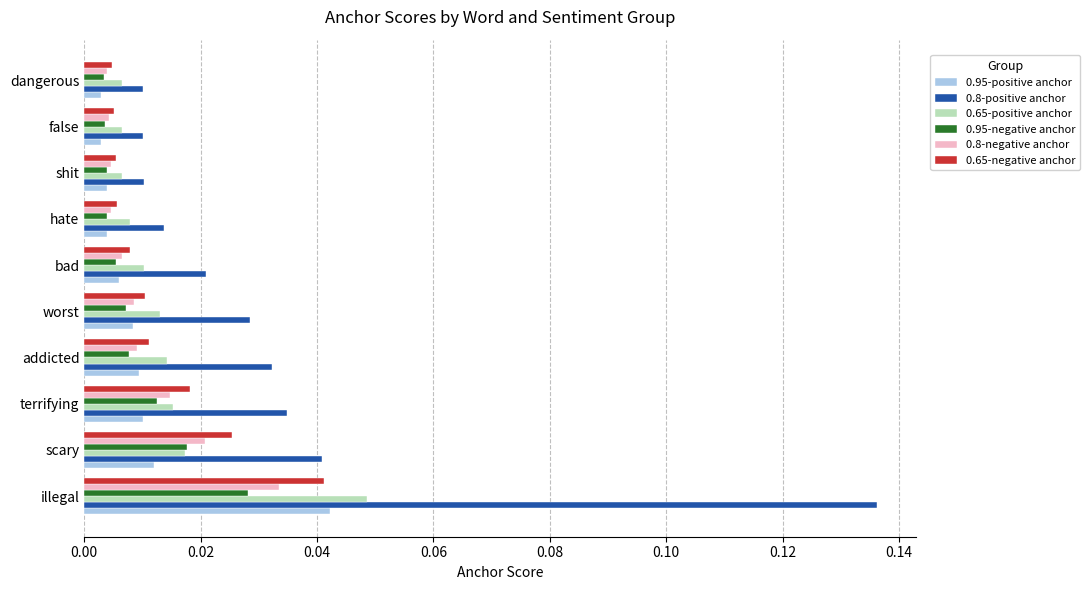

Which series has the largest range (max minus min)?

0.8-positive anchor